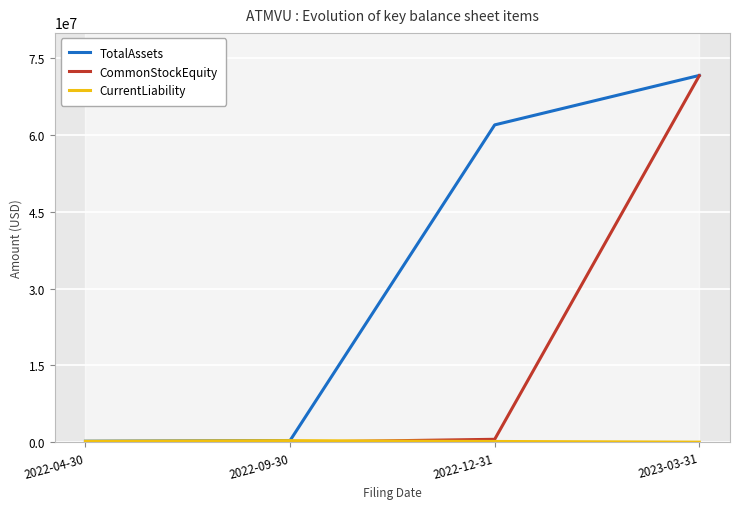

What position from the left is 2023-03-31?

4